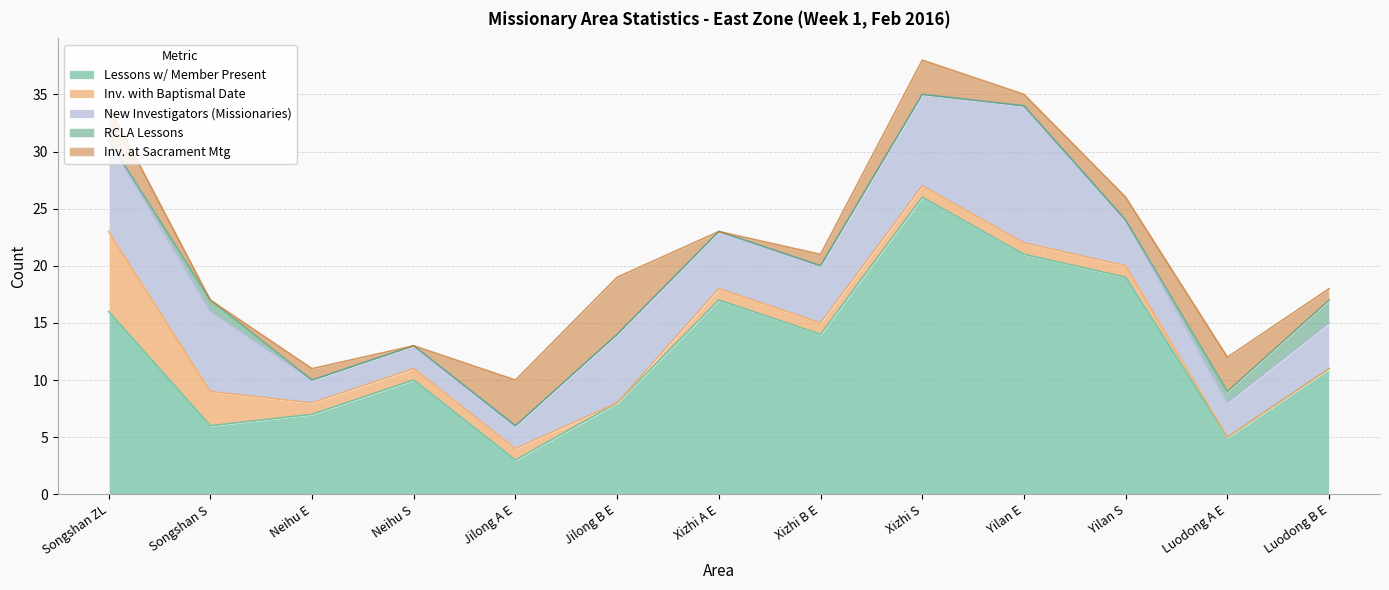

What are all the series names shown in the legend?

Lessons w/ Member Present, Inv. with Baptismal Date, New Investigators (Missionaries), RCLA Lessons, Inv. at Sacrament Mtg